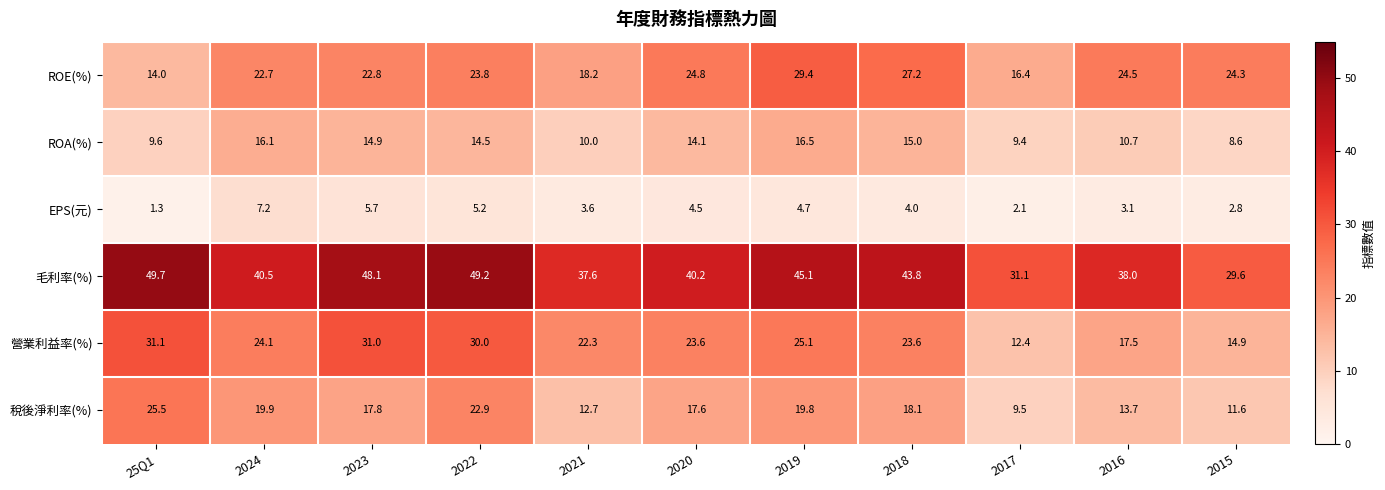

The EPS(元) series shows 9.1 at 2022. True or false?

False